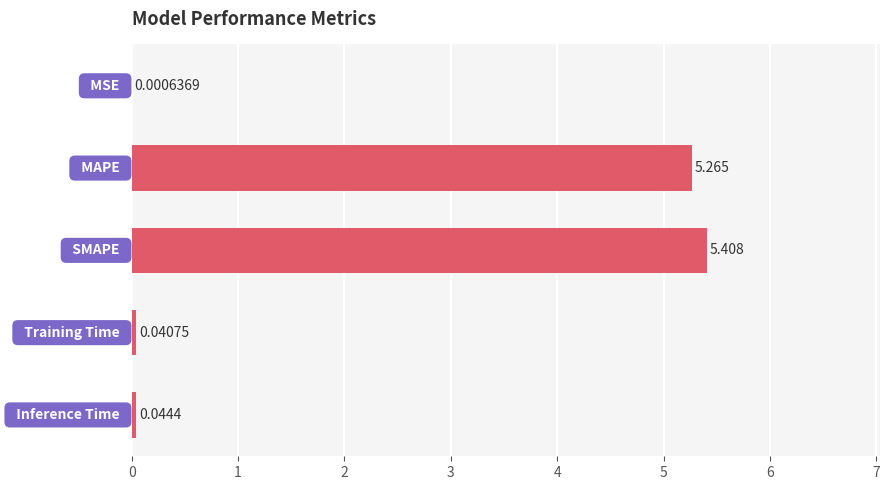

What is the difference between the maximum and minimum values?

5.4